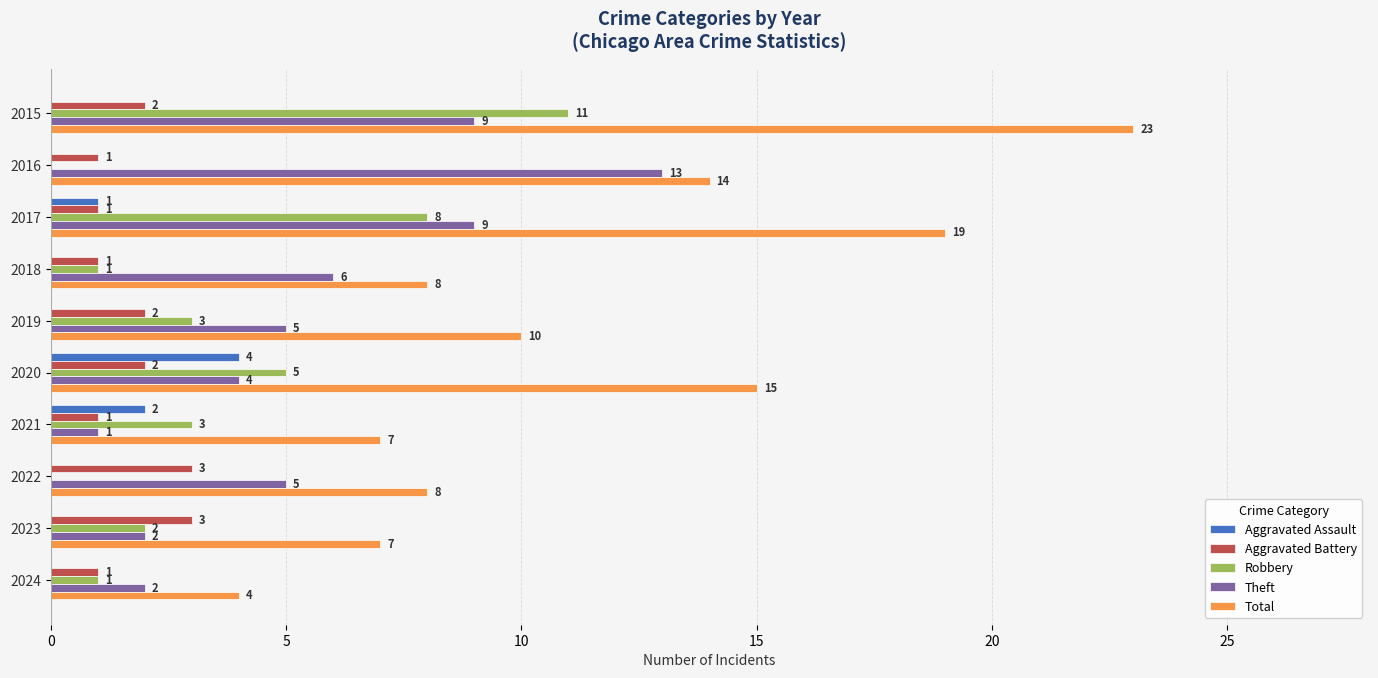

At which label is Theft closest to 7?

2018